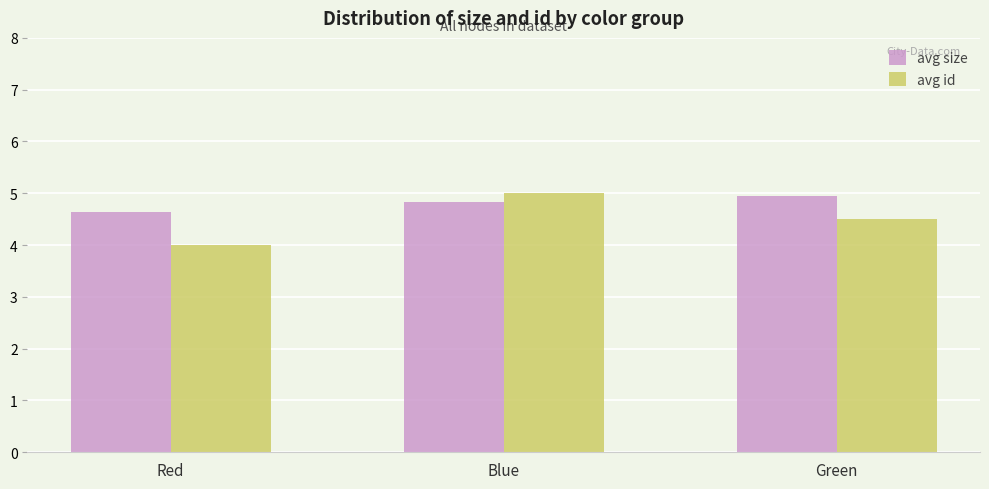

How many groups of bars are there?

3